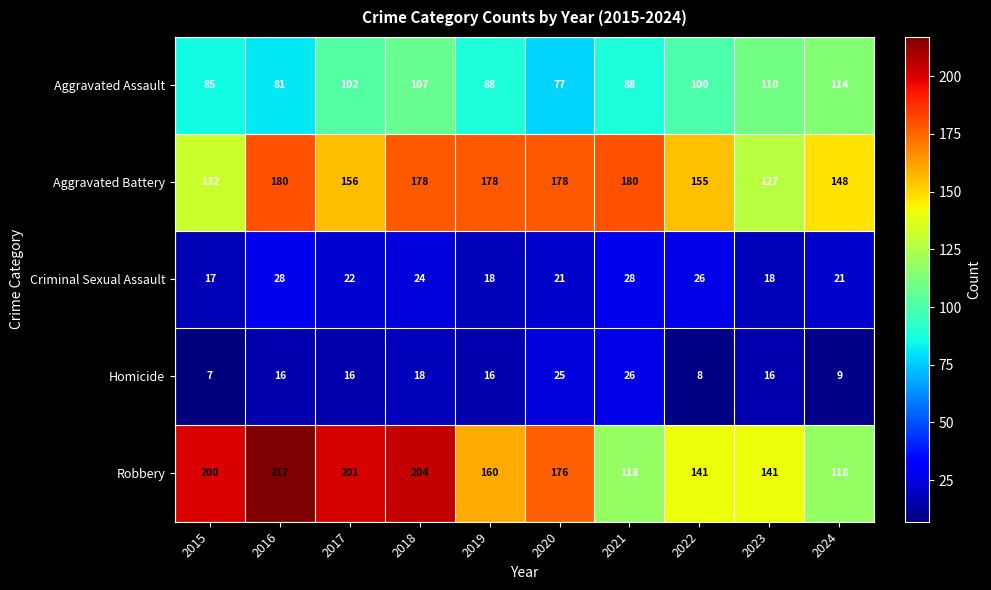

Which series has the widest spread of values?

Robbery